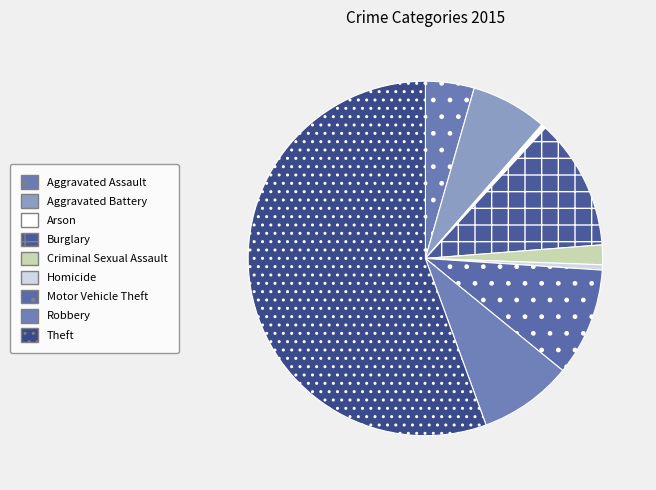

Rank the categories by value from lowest to highest.

Arson, Homicide, Criminal Sexual Assault, Aggravated Assault, Aggravated Battery, Robbery, Motor Vehicle Theft, Burglary, Theft